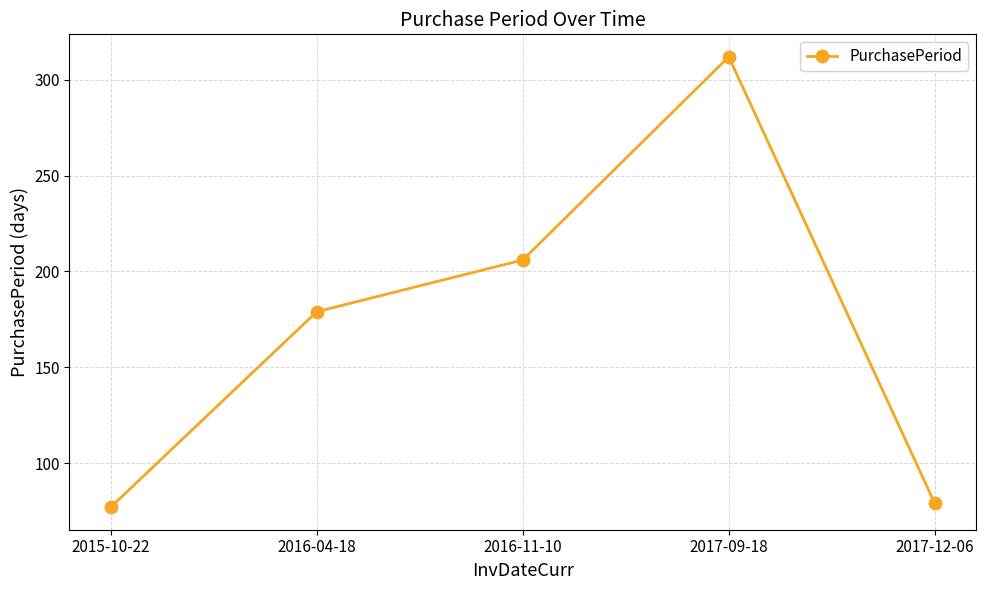

What is the minimum value shown in the chart?

77